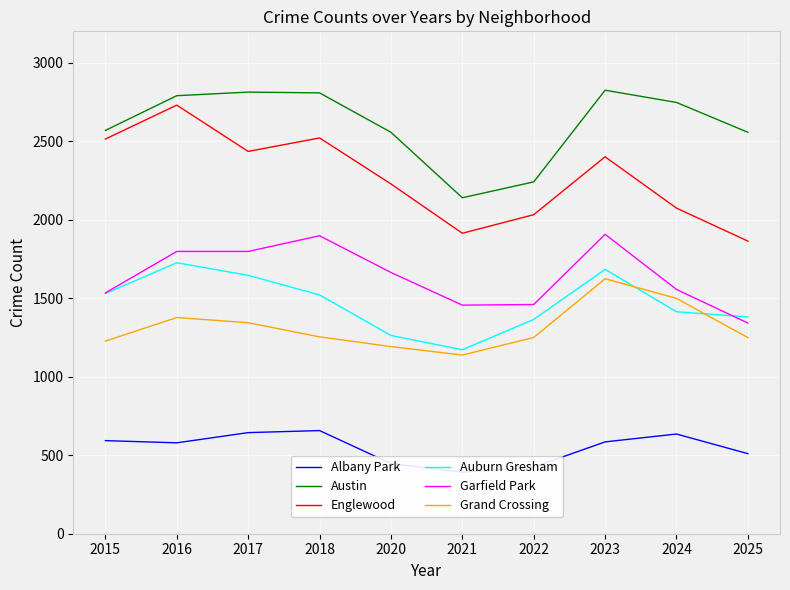

True or false: Englewood and Albany Park intersect in this chart.

False